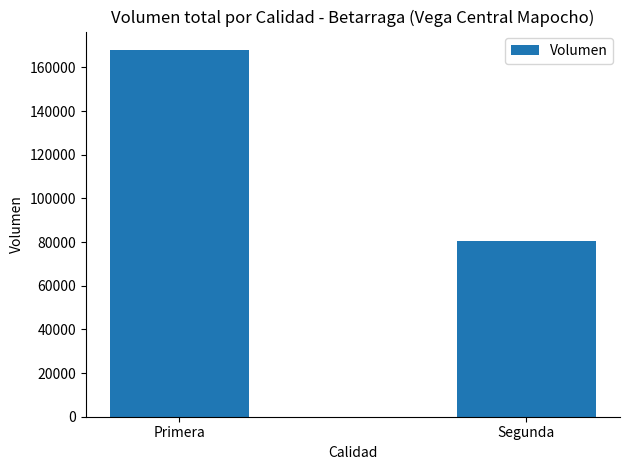

What position from the right is Segunda?

1